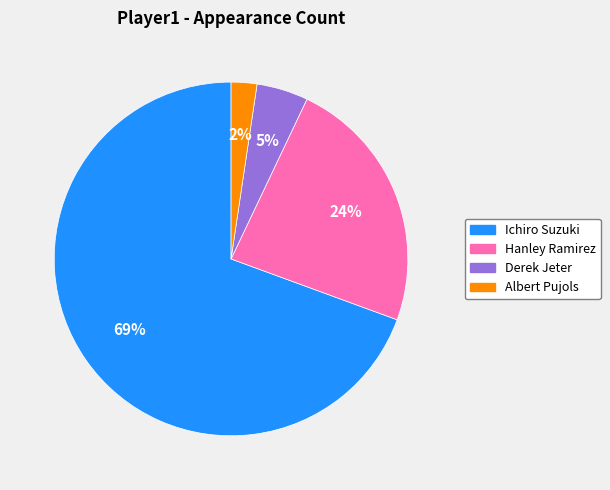

Do Hanley Ramirez and Ichiro Suzuki together represent more than half of the pie?

Yes